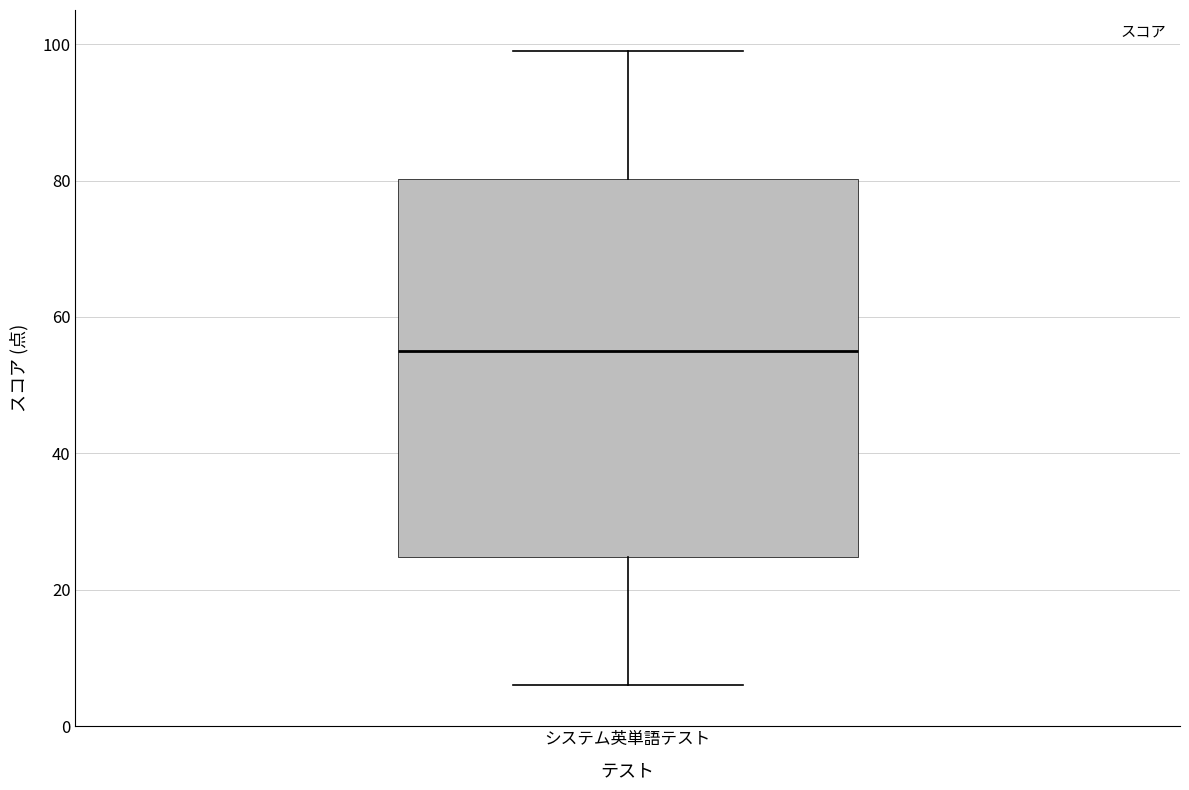

Where does the lower whisker of the box for システム英単語テスト end on the y-axis? The values are not printed on the chart, so give them approximately, as read against the axis.

6